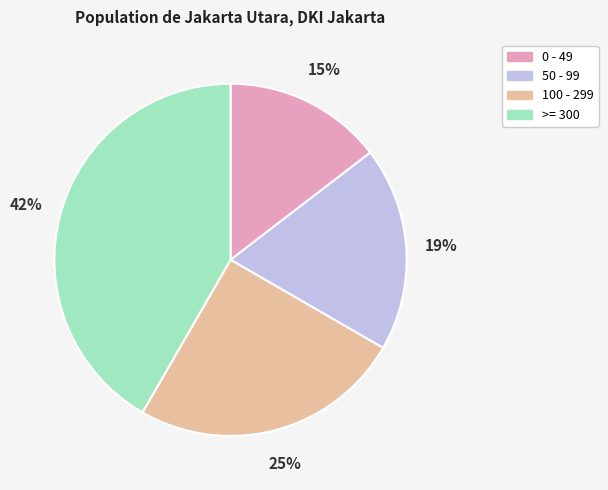

Do 0 - 49 and 100 - 299 together represent more than half of the pie?

No